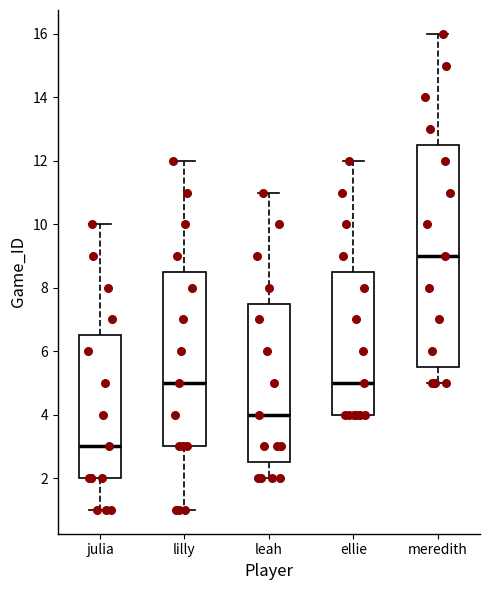

Reading left to right, transcribe this box plot: for each box, give where its median line is, the range the box spans, and where its two whiskers end, as read against the y-axis. The values are not printed on the chart, so give them approximately, as read against the axis.

julia: median 3.0, box 2.0 to 6.6, whiskers 1.0 to 10.0
lilly: median 5.0, box 3.0 to 8.6, whiskers 1.0 to 12.0
leah: median 4.0, box 2.6 to 7.6, whiskers 2.0 to 11.0
ellie: median 5.0, box 4.0 to 8.6, whiskers 4.0 to 12.0
meredith: median 9.0, box 5.6 to 12.6, whiskers 5.0 to 16.0